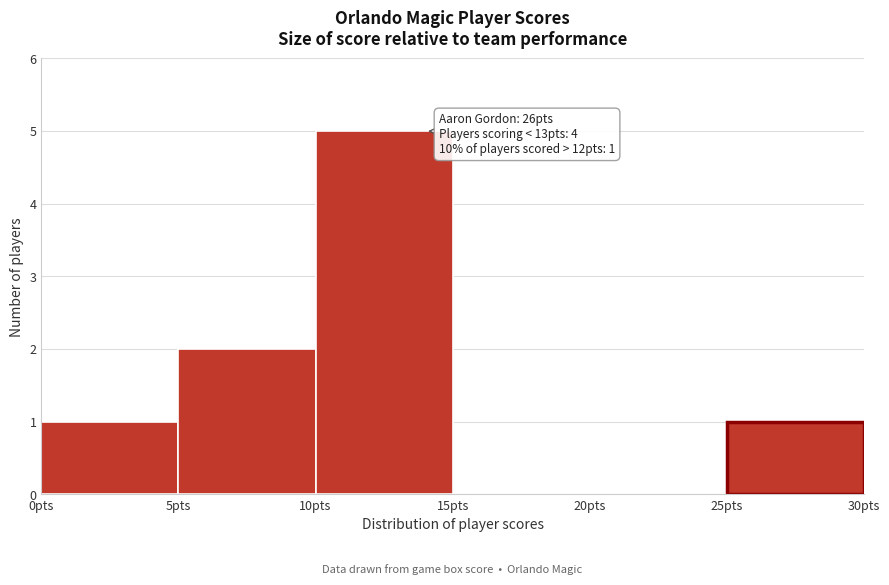

Which range on the x-axis has the tallest bar?

10 to 15